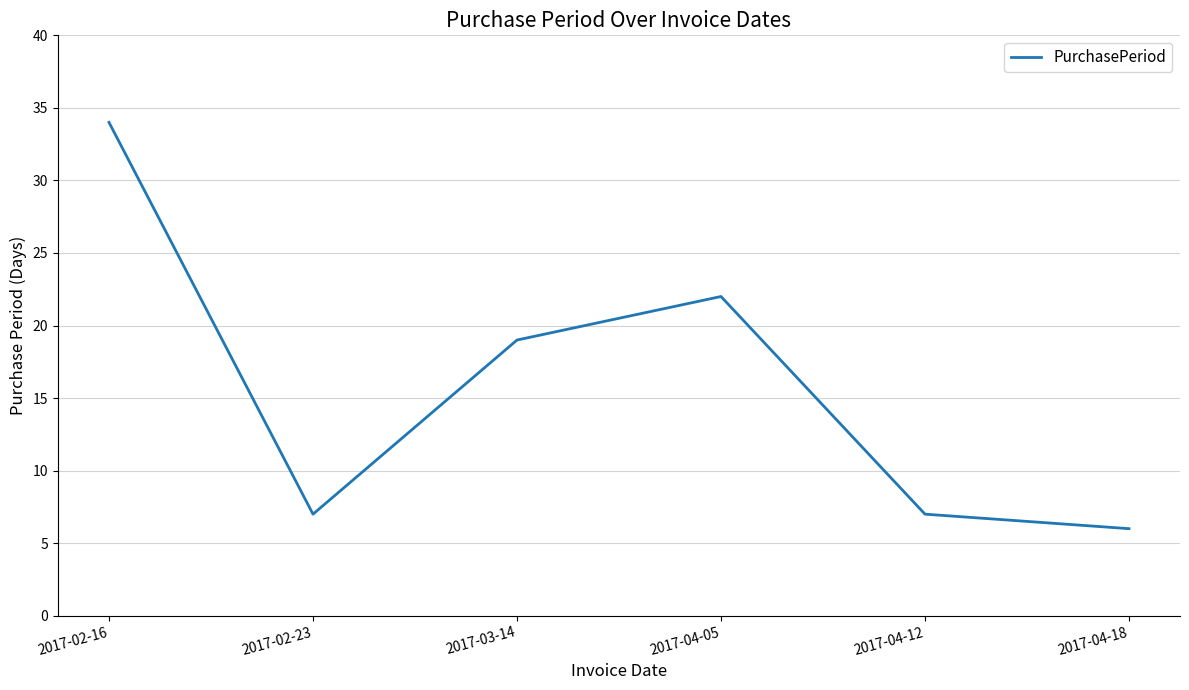

How many values are below 19?

3